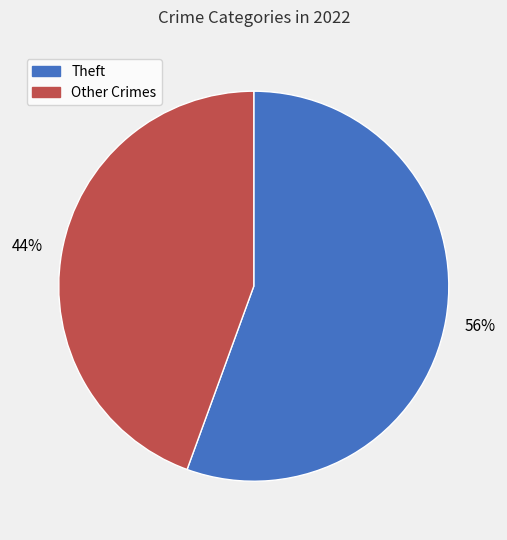

What percentage is the Other Crimes slice, to the nearest percent?

44%